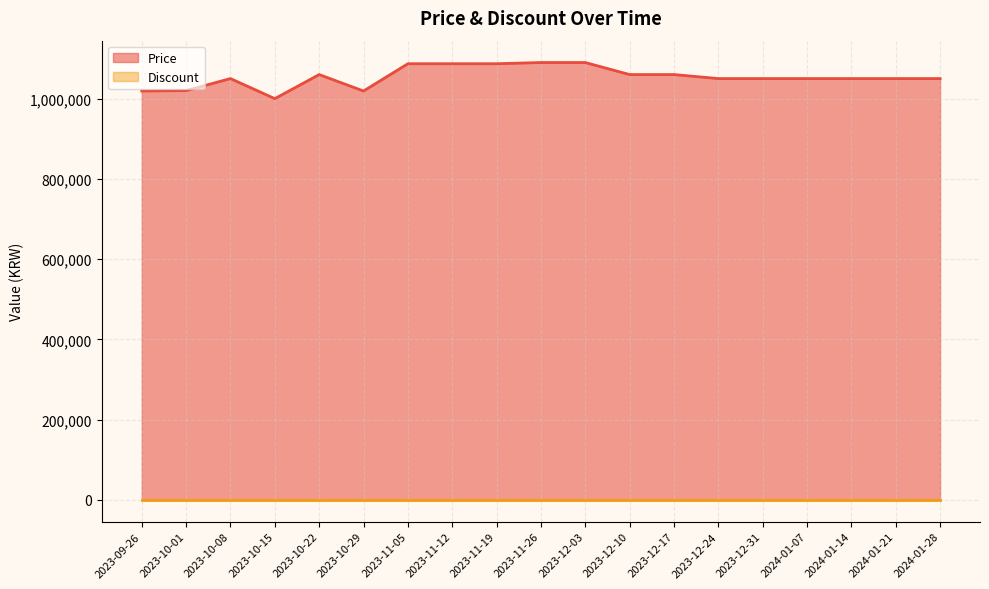

What is the average value?

1054158